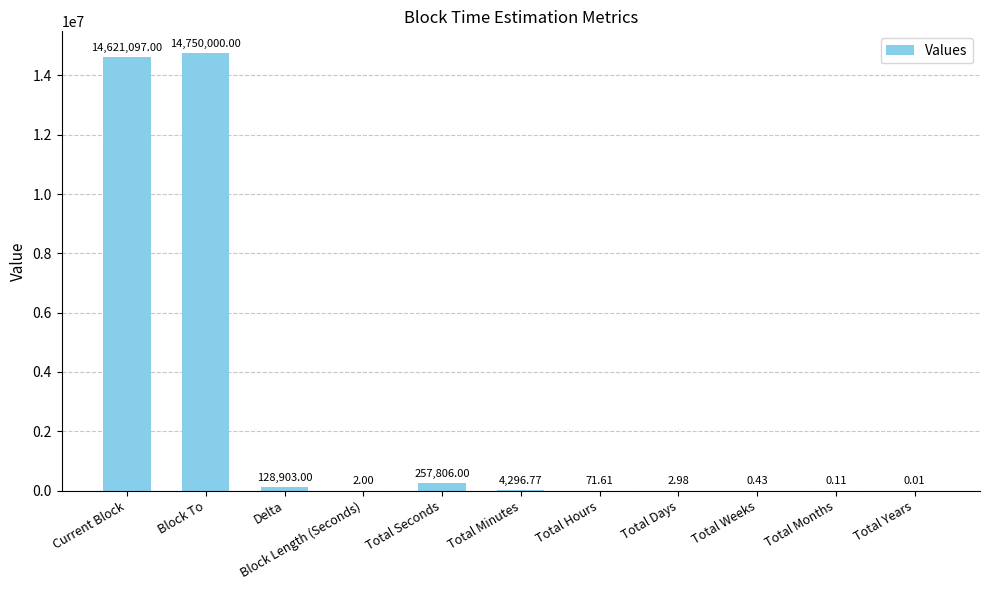

Which label corresponds to the largest value in the chart?

Block To